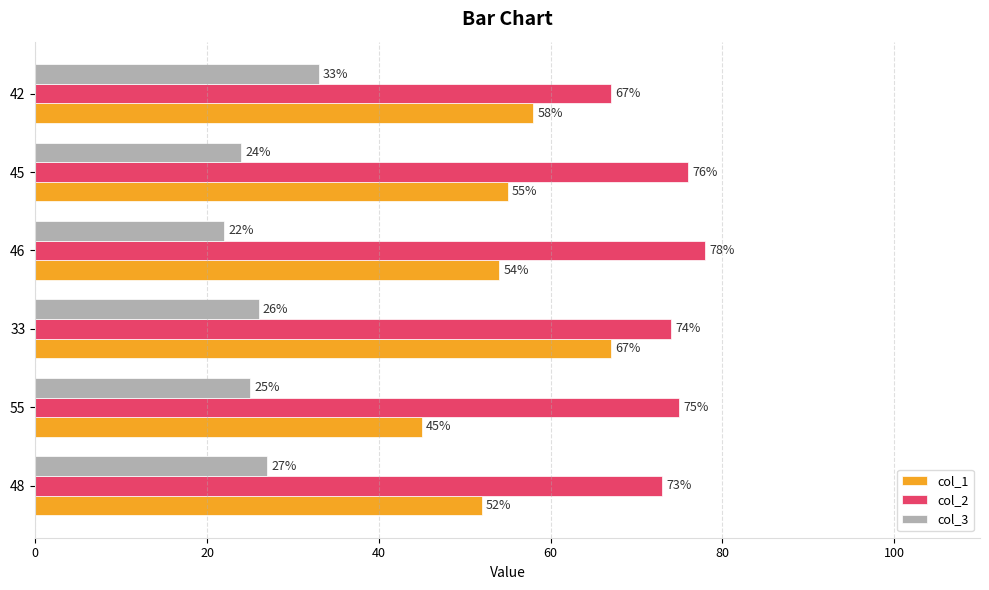

Rank the series at 55 from highest to lowest value.

col_2, col_1, col_3